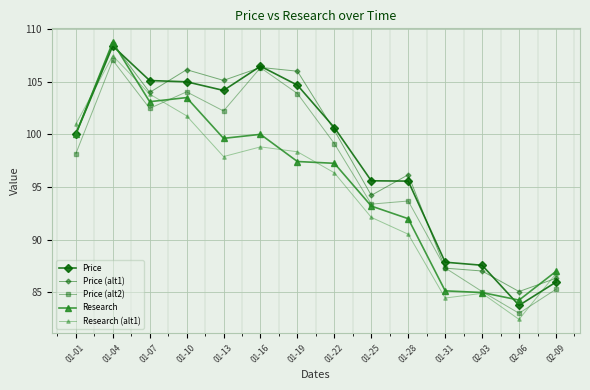

How many interior local peaks does the Price (alt1) series have?

4